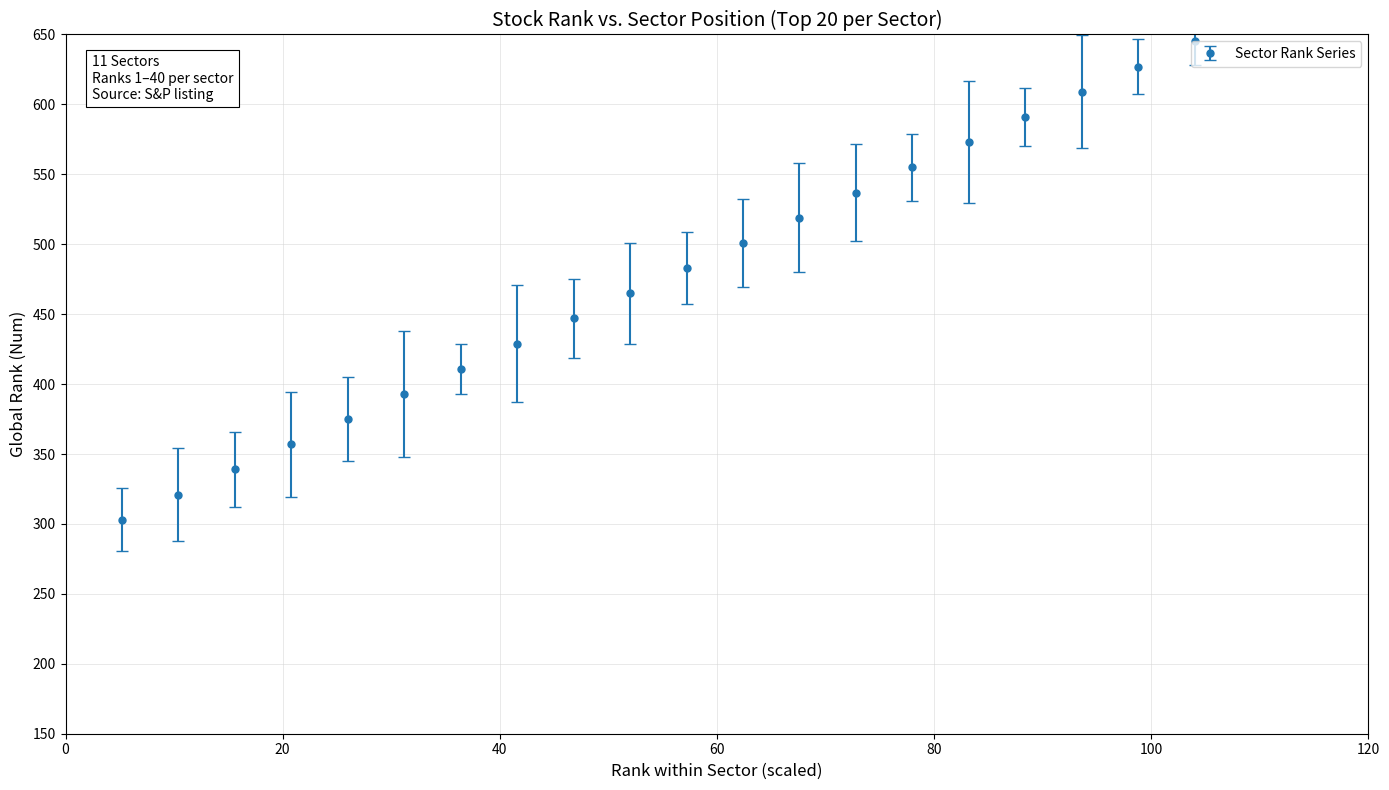

What is the sum of all values?

9480